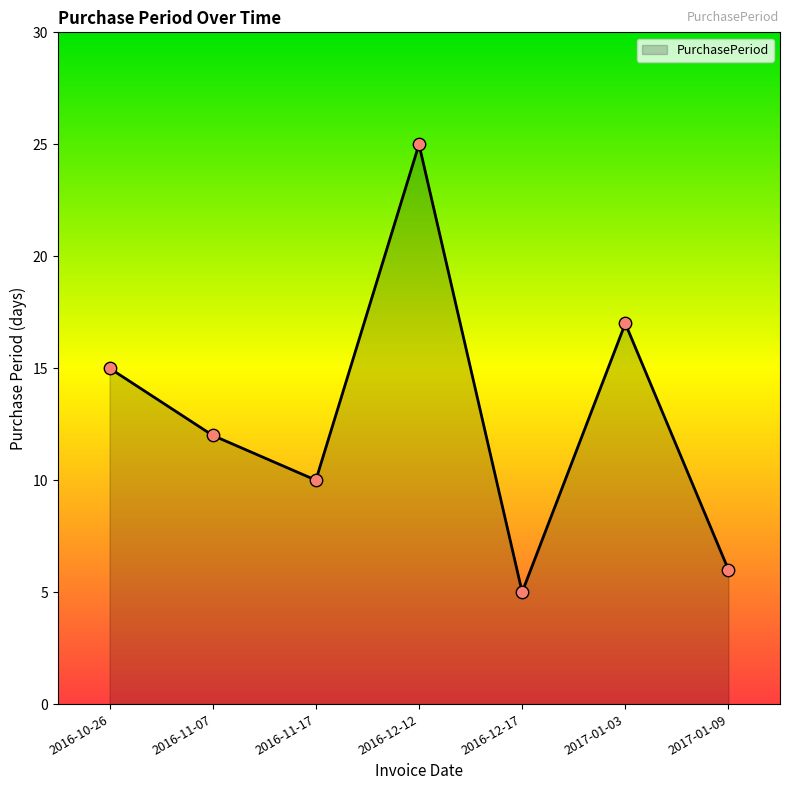

Approximately how many times larger is the value at 2017-01-09 compared to 2016-11-17?

0.6